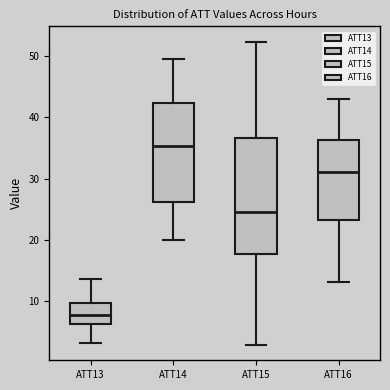

Reading left to right, transcribe this box plot: for each box, give where its median line is, the range the box spans, and where its two whiskers end, as read against the y-axis. The values are not printed on the chart, so give them approximately, as read against the axis.

ATT13: median 8, box 6 to 10, whiskers 3 to 14
ATT14: median 35, box 26 to 42, whiskers 20 to 50
ATT15: median 25, box 18 to 37, whiskers 3 to 52
ATT16: median 31, box 23 to 36, whiskers 13 to 43